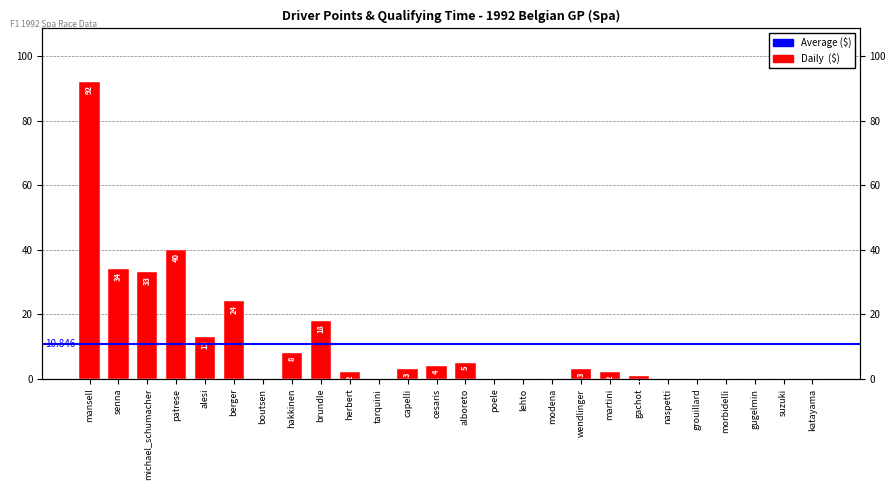

Which category has the highest value across all series?

mansell